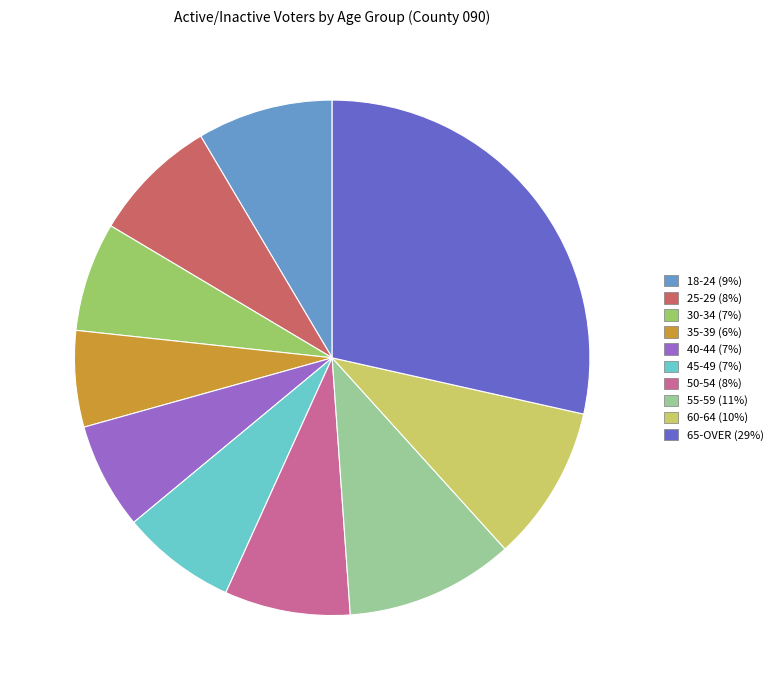

Is the sum of 60-64 and 50-54 greater than half?

No